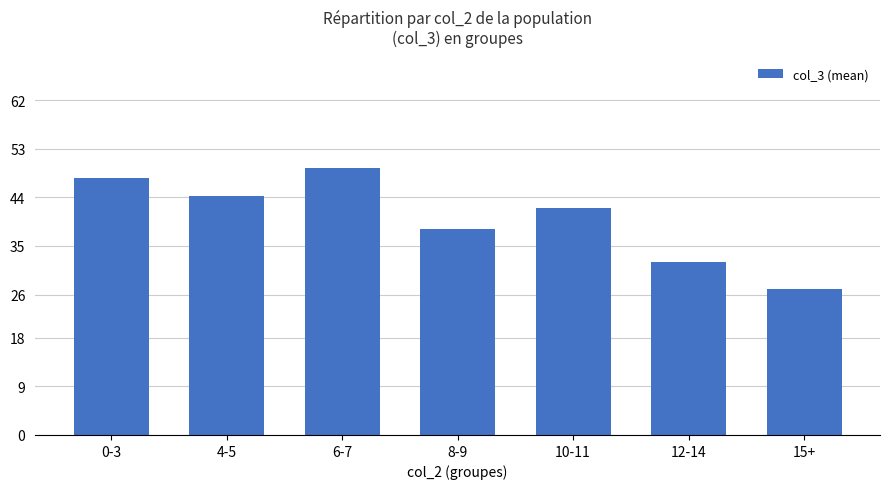

Does the chart contain stacked bars?

No